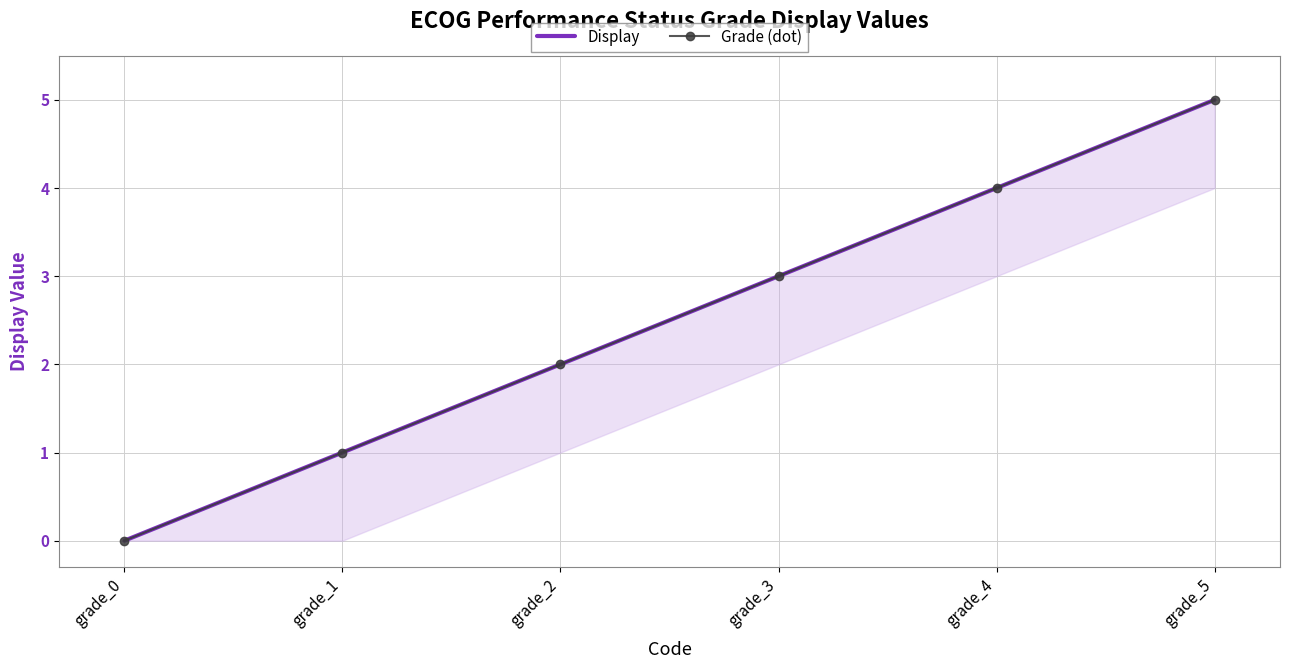

How many data points does each series have?

6